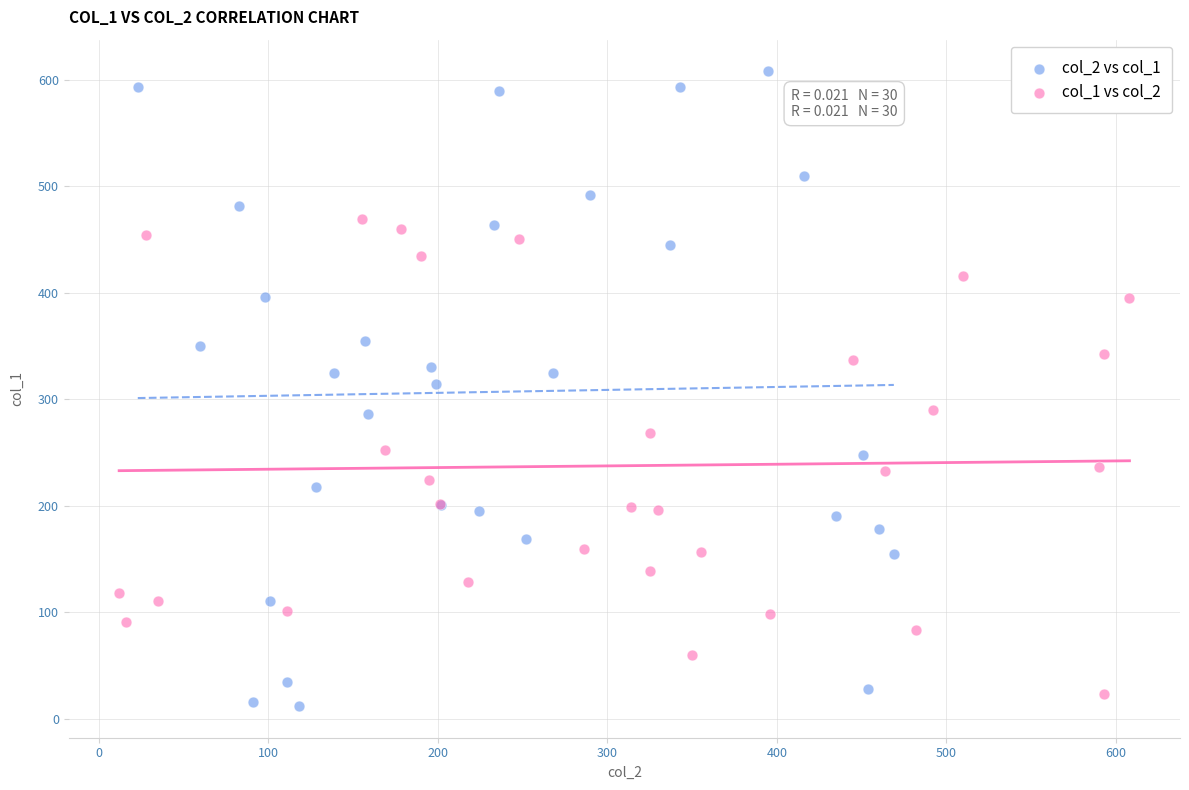

What are all the series names shown in the legend?

col_2 vs col_1, col_1 vs col_2